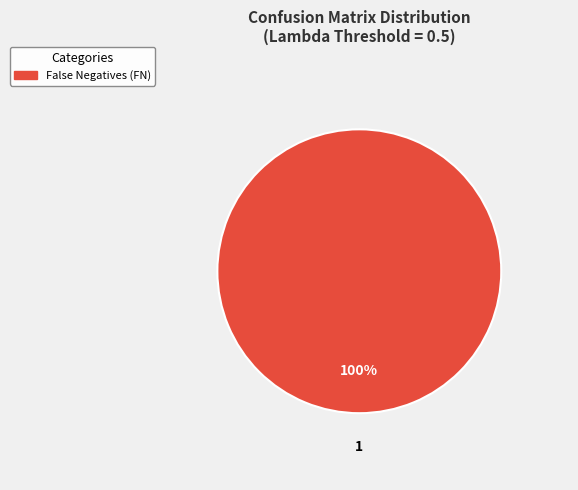

Is there any slice that represents more than half of the pie?

Yes